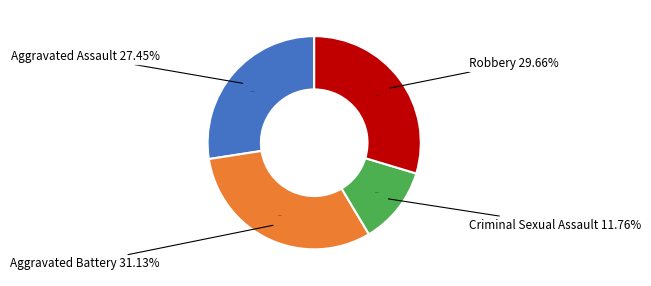

What is the largest slice in the pie chart?

Aggravated Battery